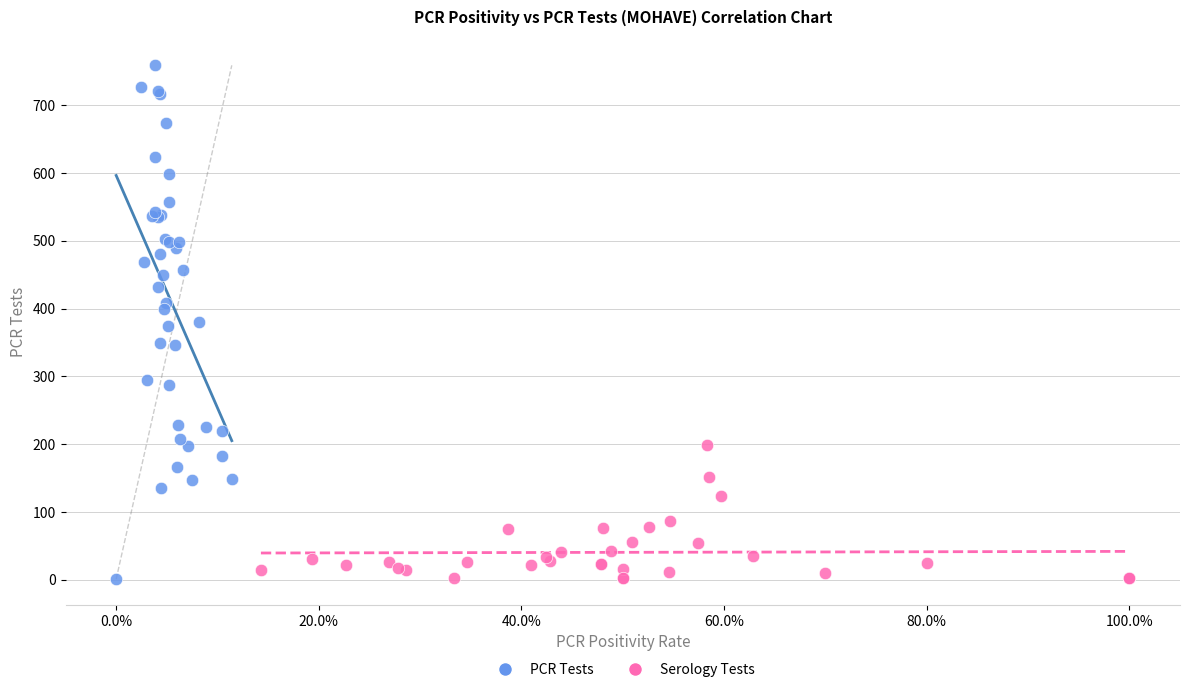

Which series has the widest spread of Y values?

PCR Tests